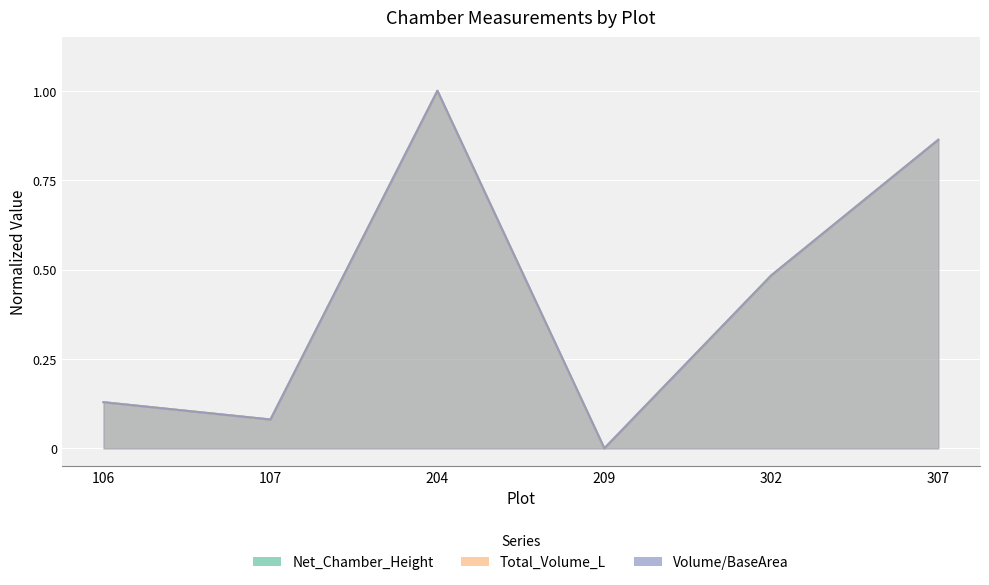

Reading left to right, what are all the values shown in this chart?

Net_Chamber_Height: 106=0.1	107=0.1	204=1.0	209=0.0	302=0.5	307=0.9
Total_Volume_L: 106=0.1	107=0.1	204=1.0	209=0.0	302=0.5	307=0.9
Volume/BaseArea: 106=0.1	107=0.1	204=1.0	209=0.0	302=0.5	307=0.9